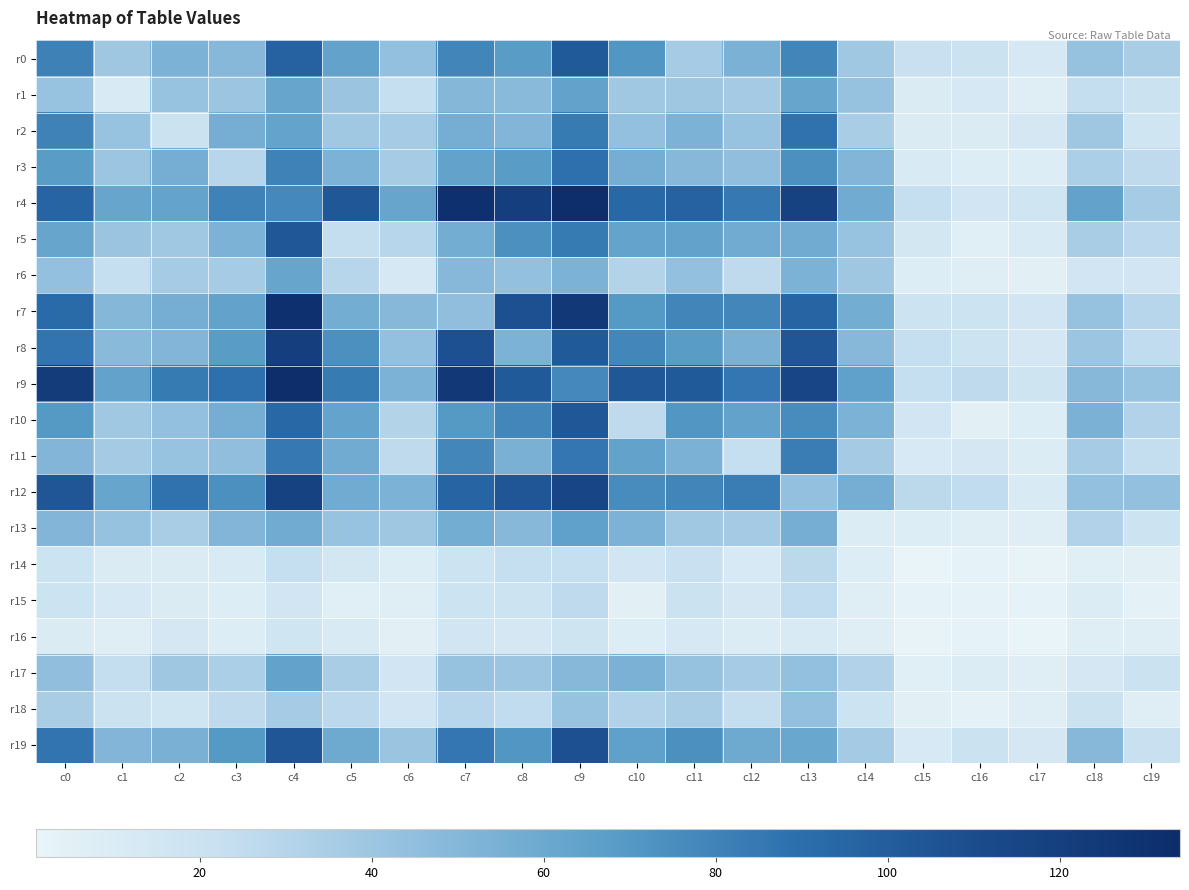

Count the number of data series in this chart.

20